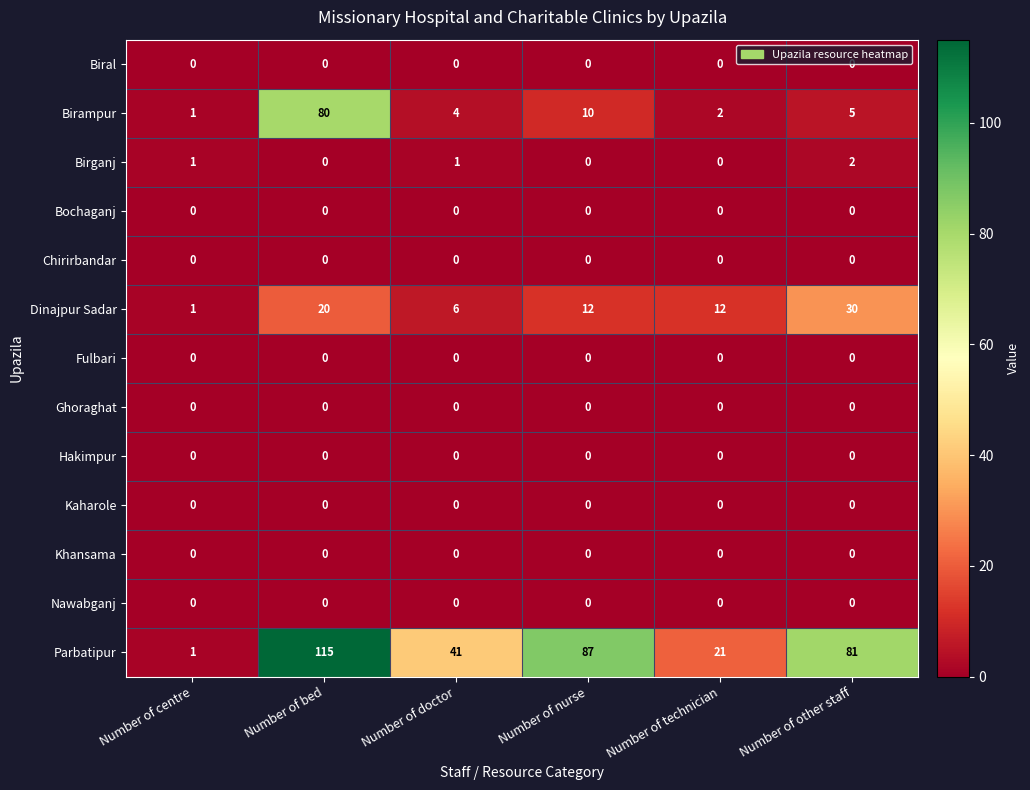

Is it true that Birganj equals 1 at Number of bed?

False